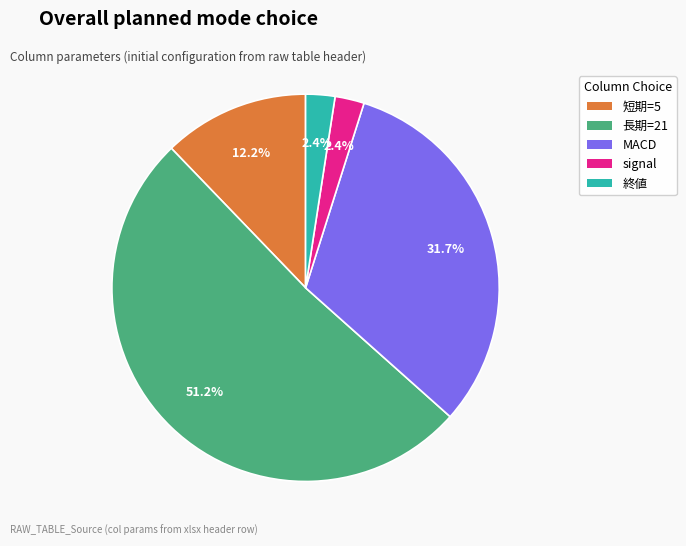

What is the largest slice in the pie chart?

長期=21